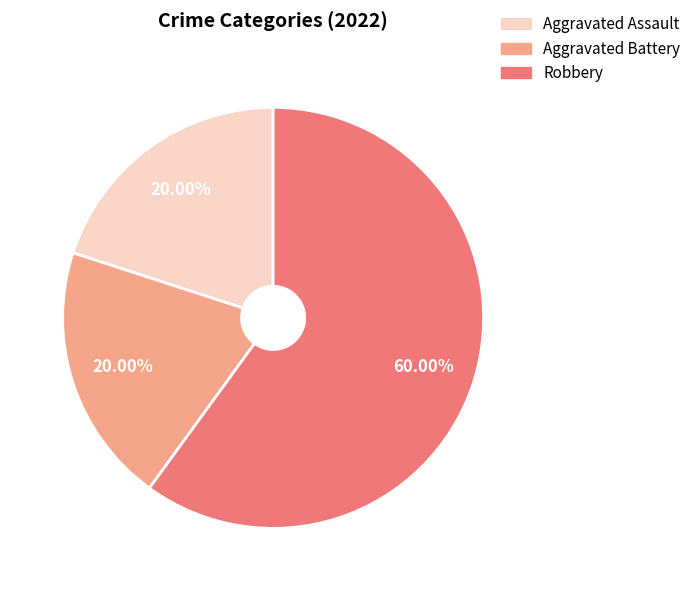

The Aggravated Battery slice represents 26% of the pie. True or false?

False